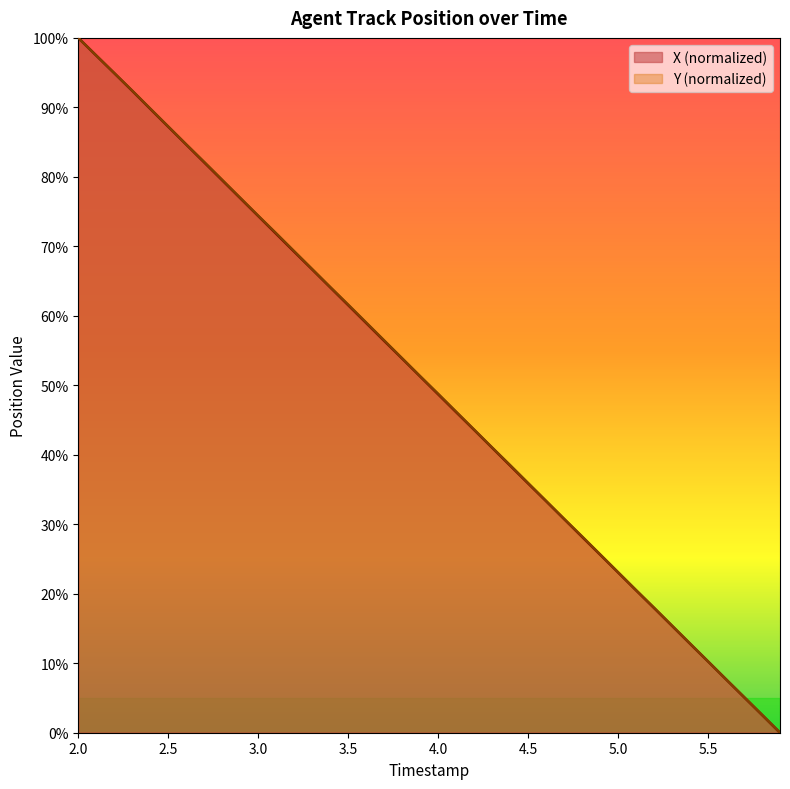

The value of Y at 4.3 is 27.9. True or false?

False